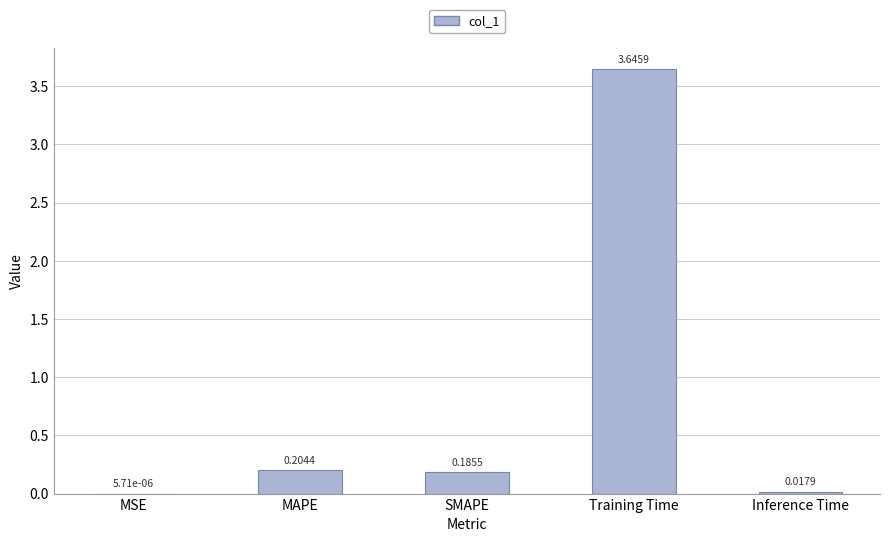

What is the sum of all values?

4.1